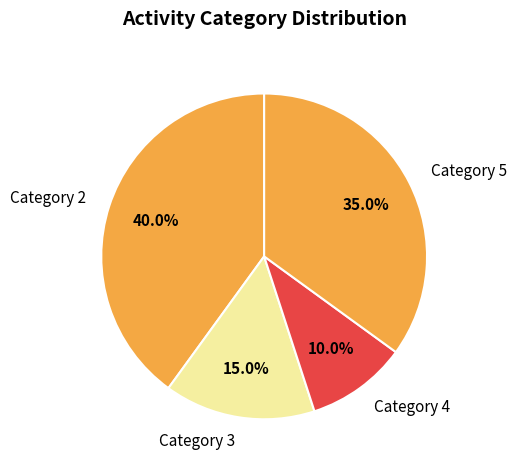

Does any single category account for the majority?

No